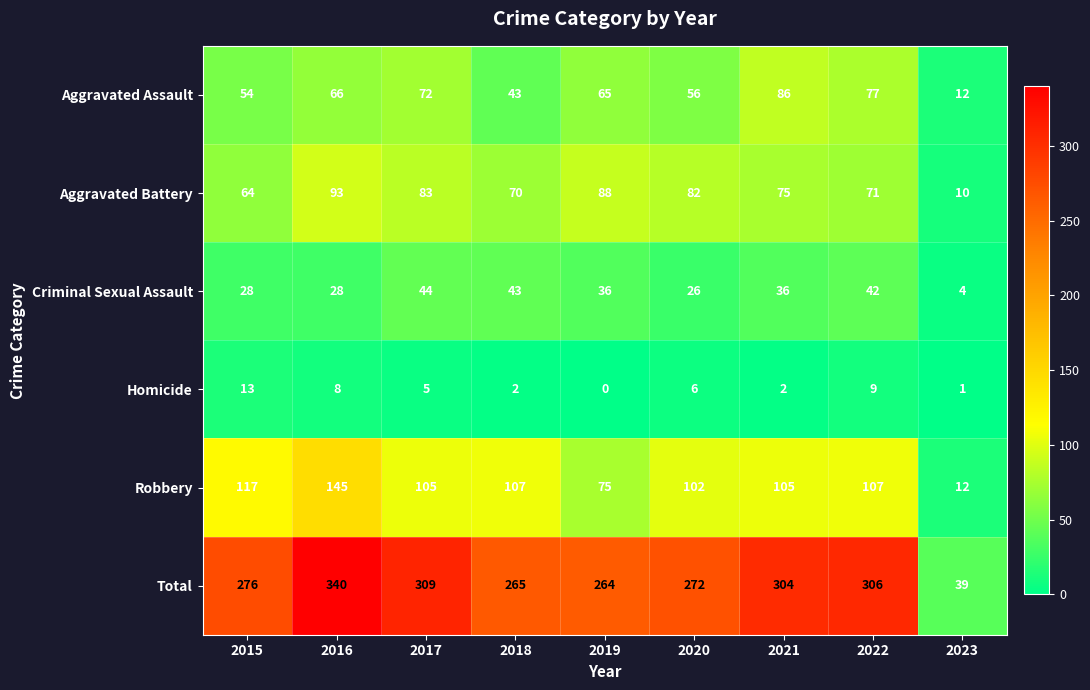

Which series has the largest total across all categories?

Total